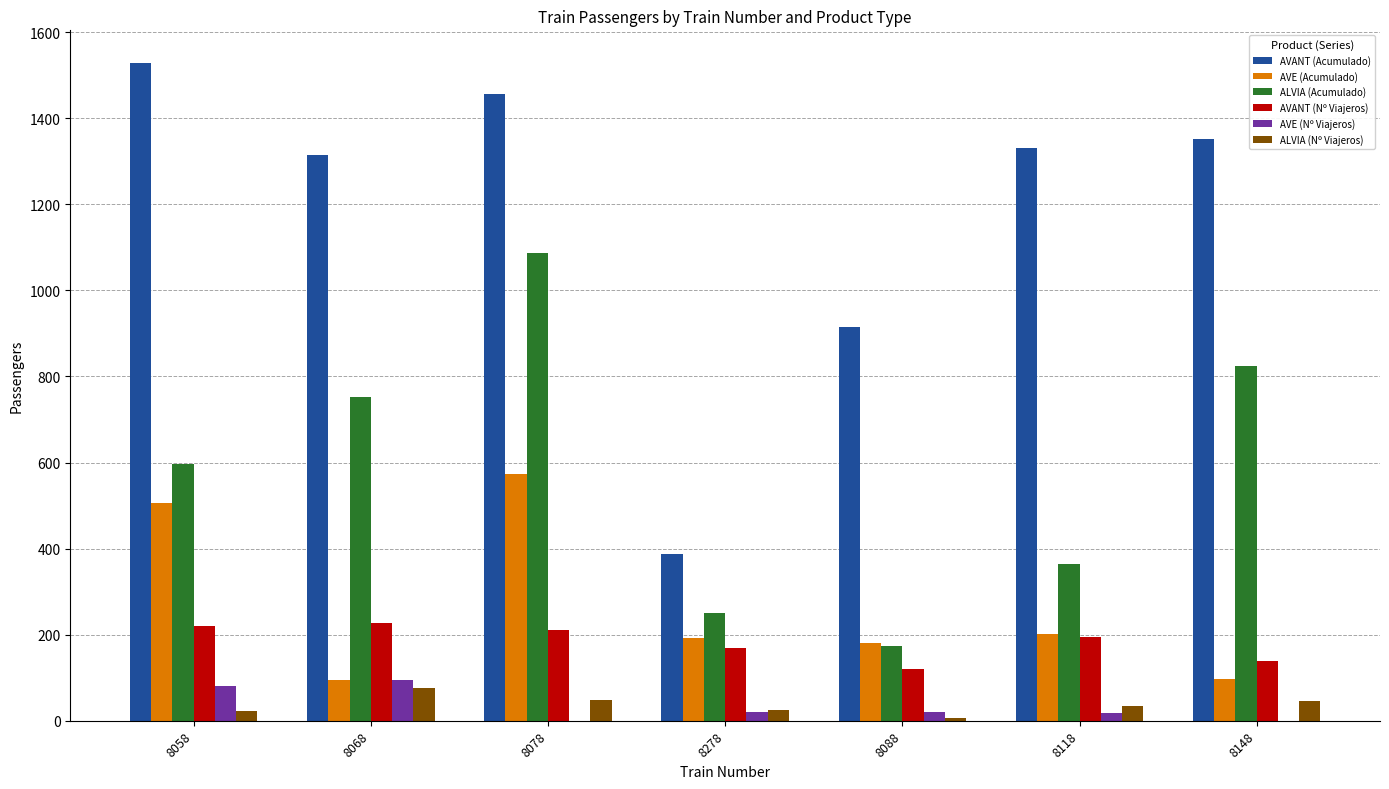

Is it true that ALVIA (Nº Viajeros) equals 130 at 8068?

False